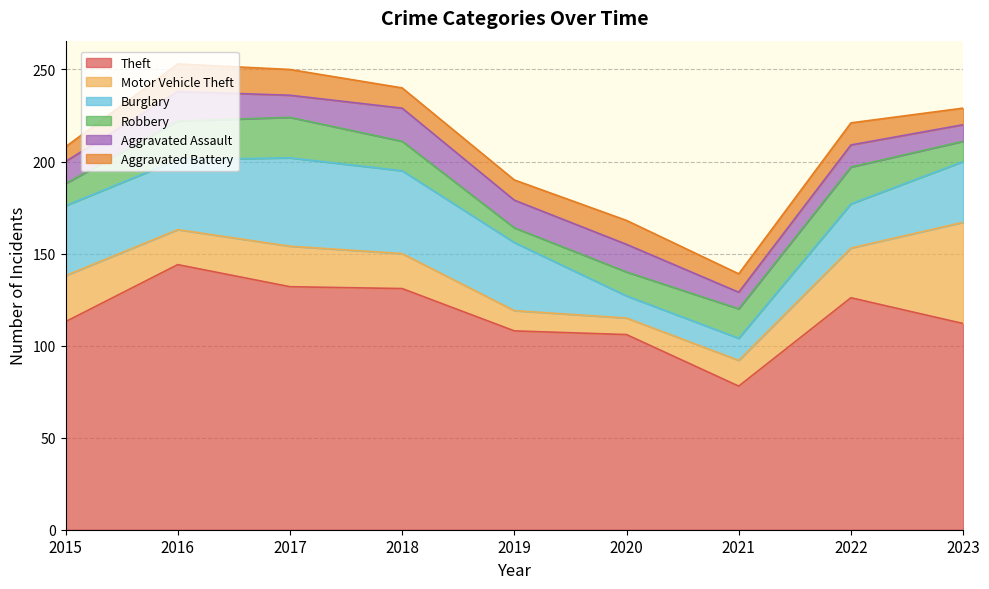

How many values in the Aggravated Battery series exceed 11?

4